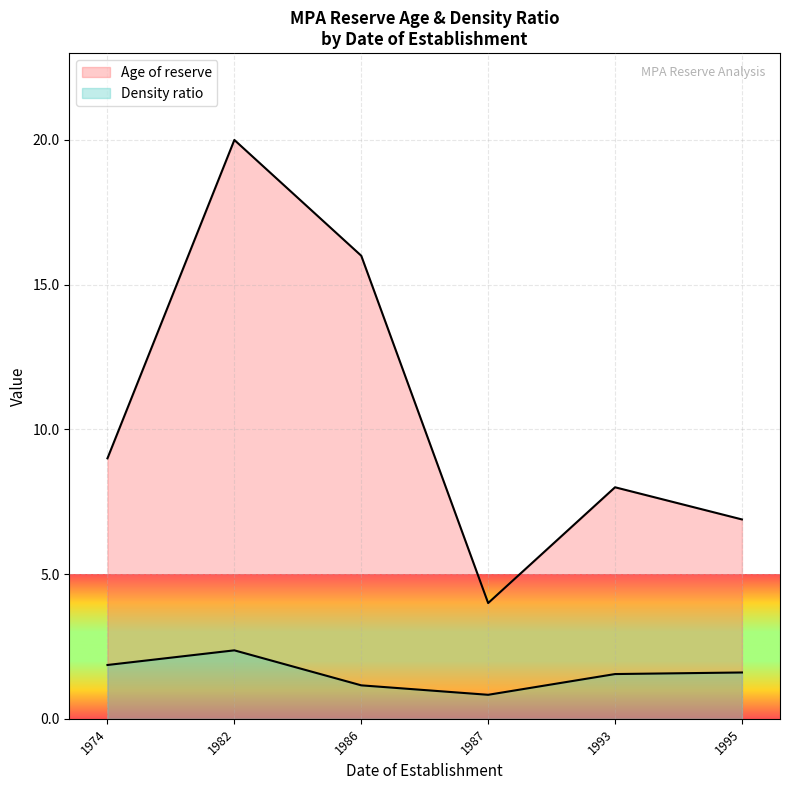

How many lines are shown in the chart?

2